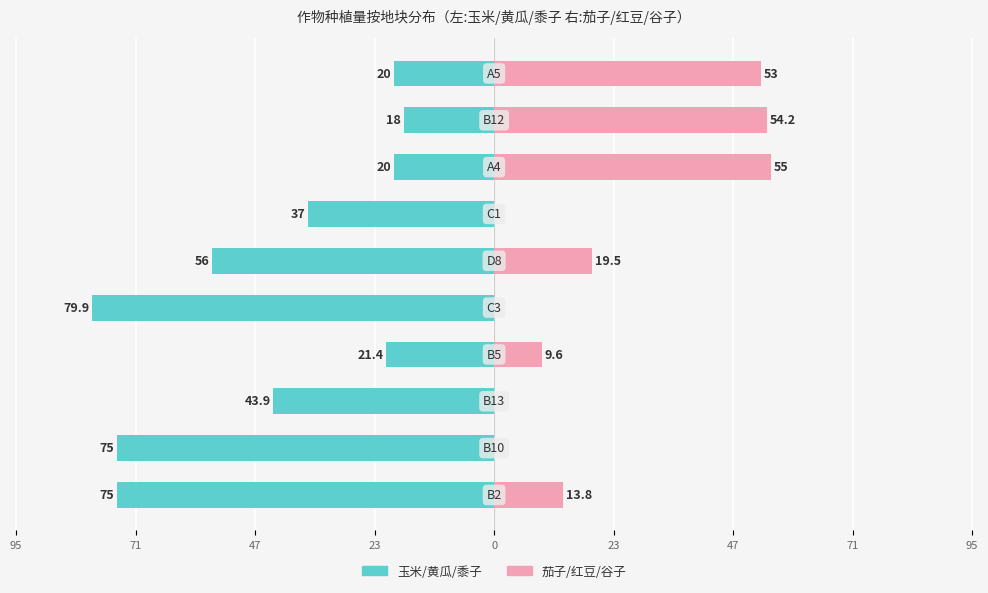

Reading left to right, extract all data points from this chart.

玉米/黄瓜/黍子 (左侧): -75.0	-75.0	-43.9	-21.4	-79.9	-56.0	-37.0	-20.0	-18.0	-20.0
茄子/红豆/谷子 (右侧): 13.8	0.0	0.0	9.6	0.0	19.5	0.0	55.0	54.2	53.0